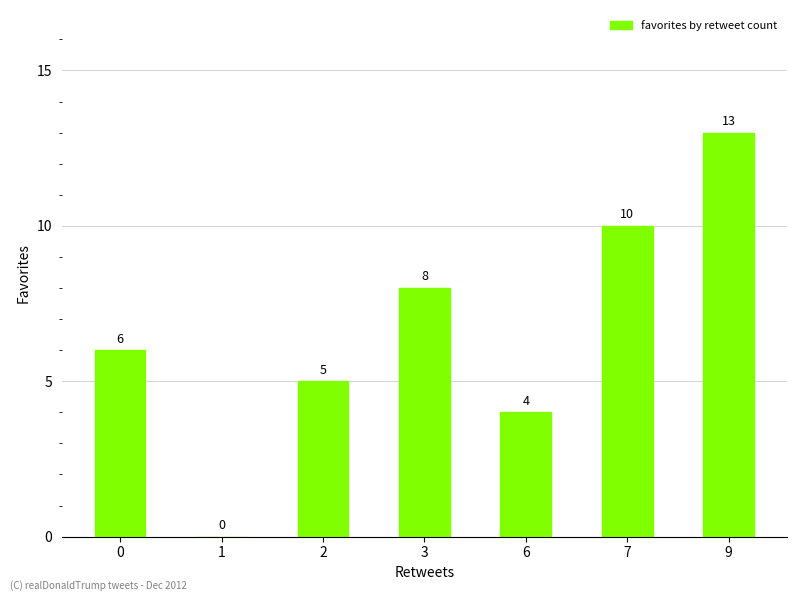

What value does the data have at 2, to the nearest 5?

5